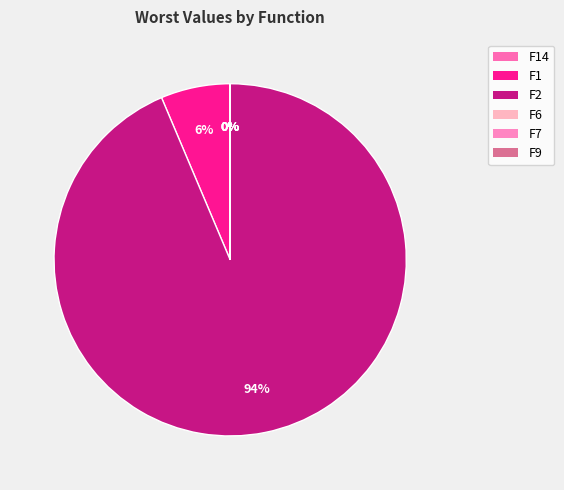

True or false: F14 accounts for 0% of the total.

True